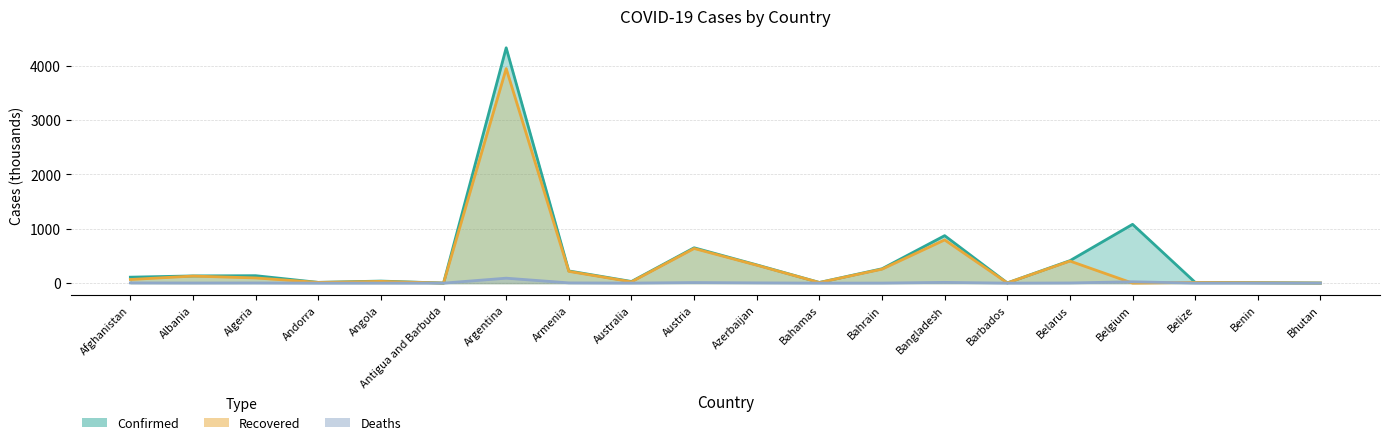

What is the spread (max minus min) of values at Bhutan?

2.0